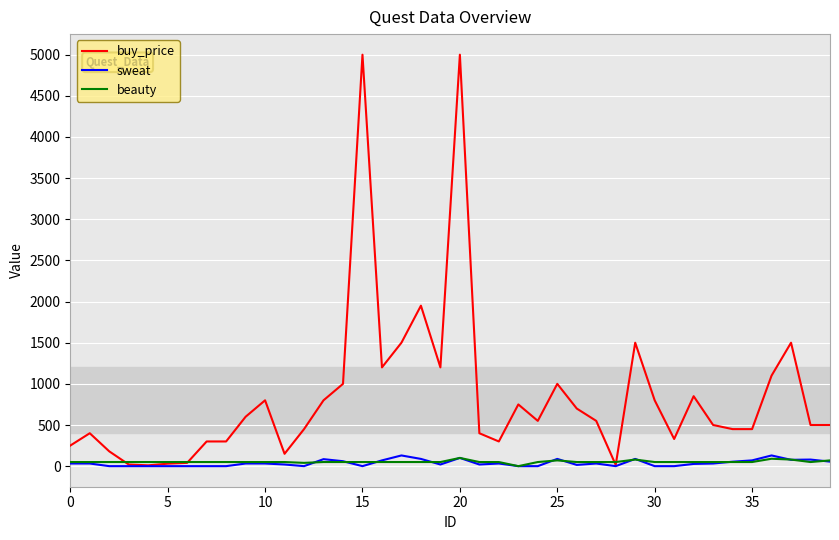

Which series has the largest range (max minus min)?

buy_price